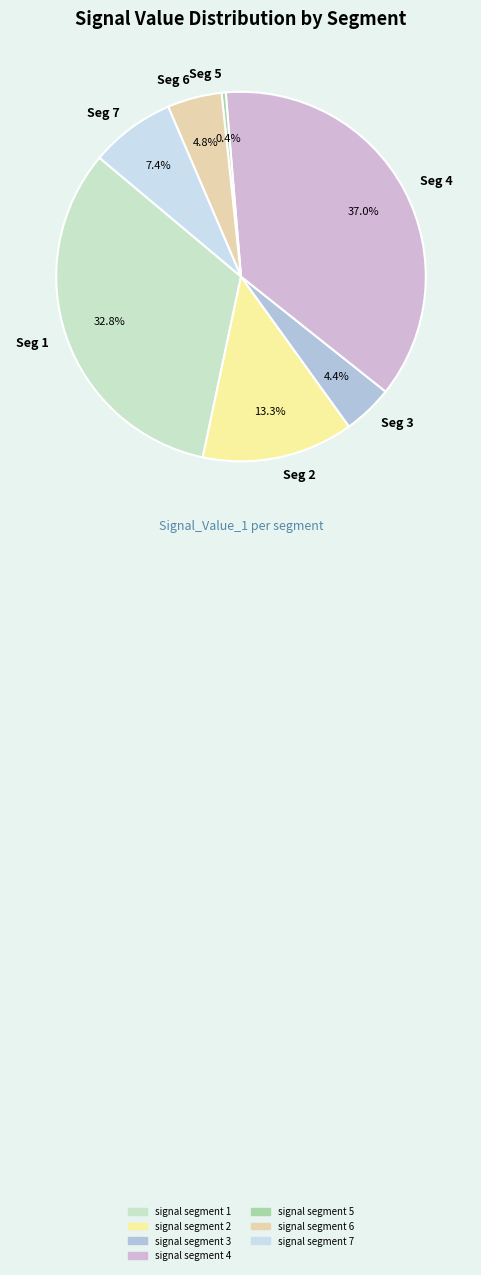

Is there a majority slice in this chart?

No